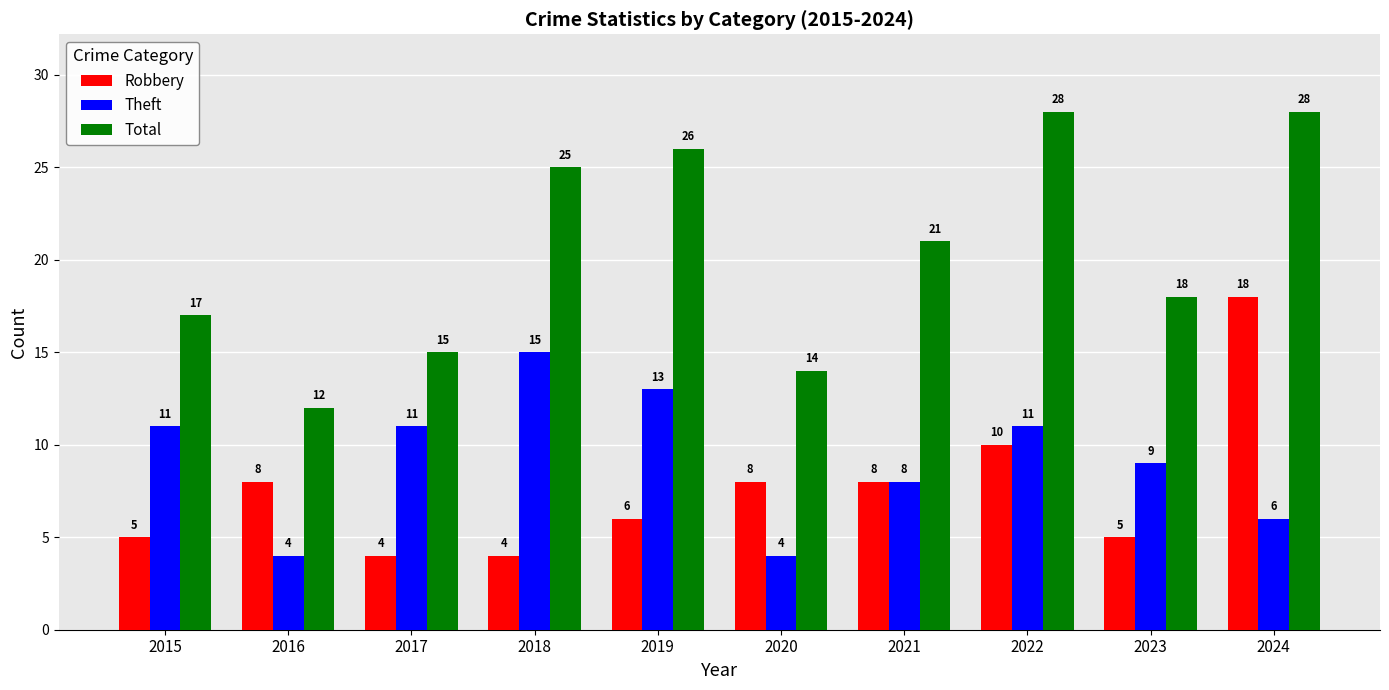

Reading left to right, transcribe all the data shown in this chart.

Robbery: 2015=5	2016=8	2017=4	2018=4	2019=6	2020=8	2021=8	2022=10	2023=5	2024=18
Theft: 2015=11	2016=4	2017=11	2018=15	2019=13	2020=4	2021=8	2022=11	2023=9	2024=6
Total: 2015=17	2016=12	2017=15	2018=25	2019=26	2020=14	2021=21	2022=28	2023=18	2024=28